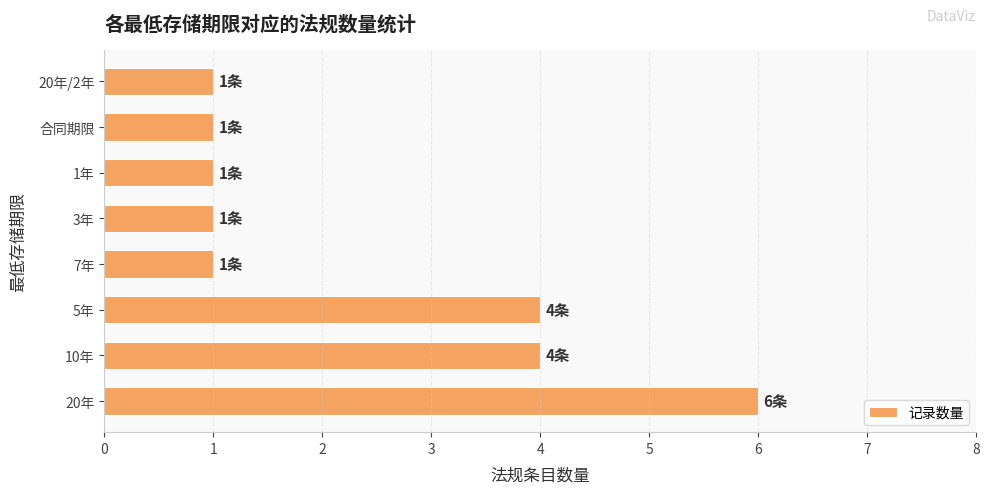

Does the chart contain any negative values?

No